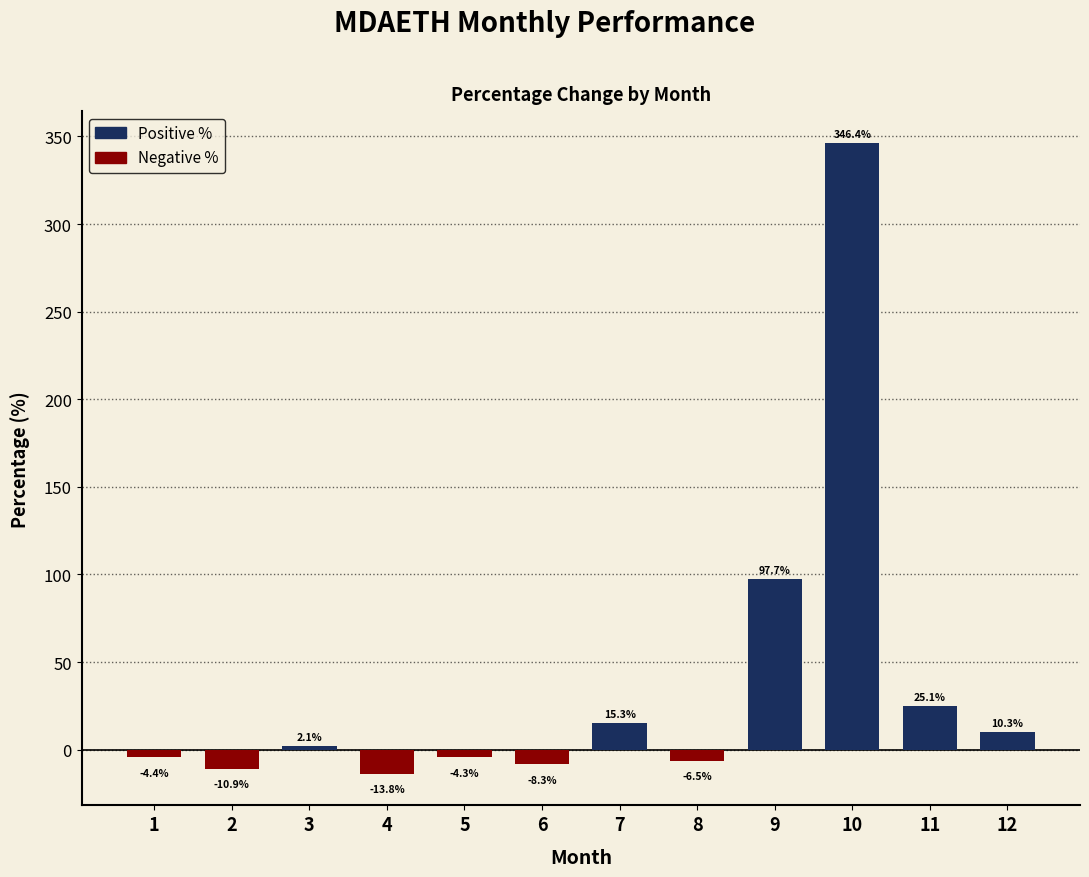

How many values are below 2?

6